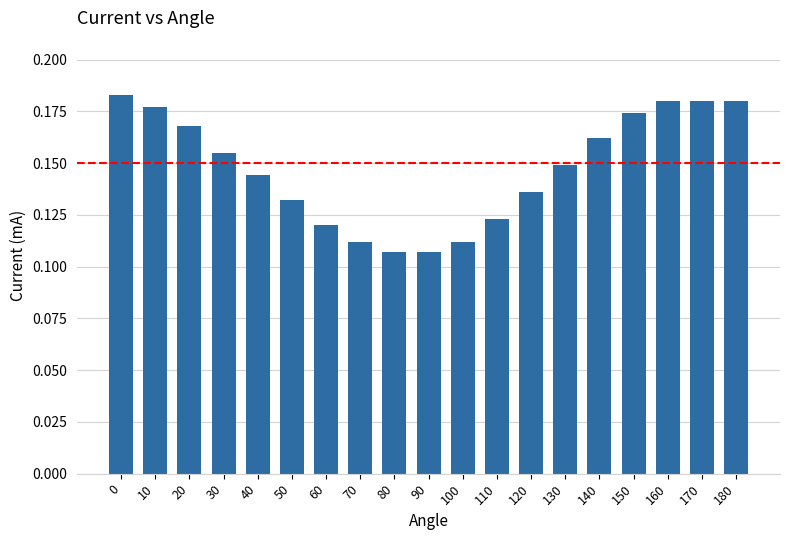

The value at 40 is 0.0. True or false?

False